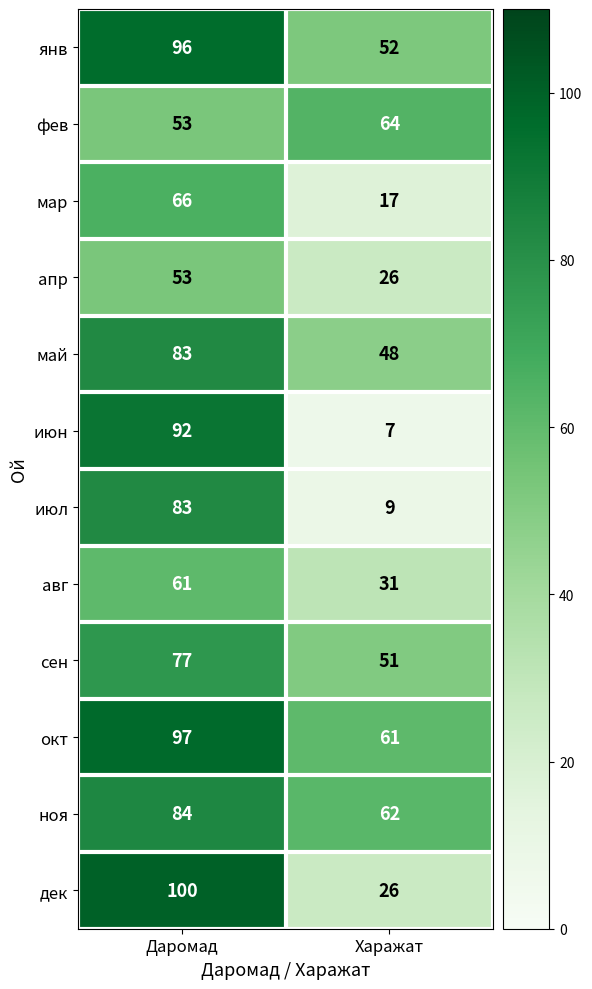

True or false: мар has a value of 66 at Даромад.

True